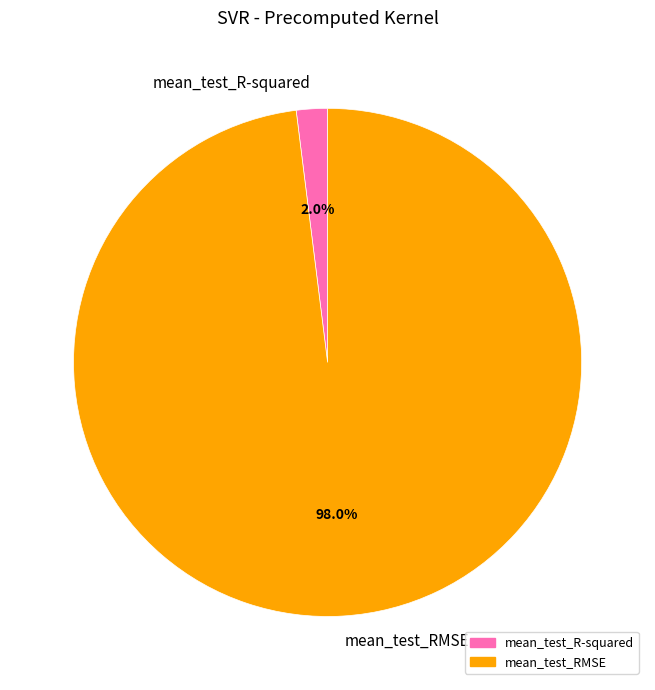

How many slices are in this pie chart?

2